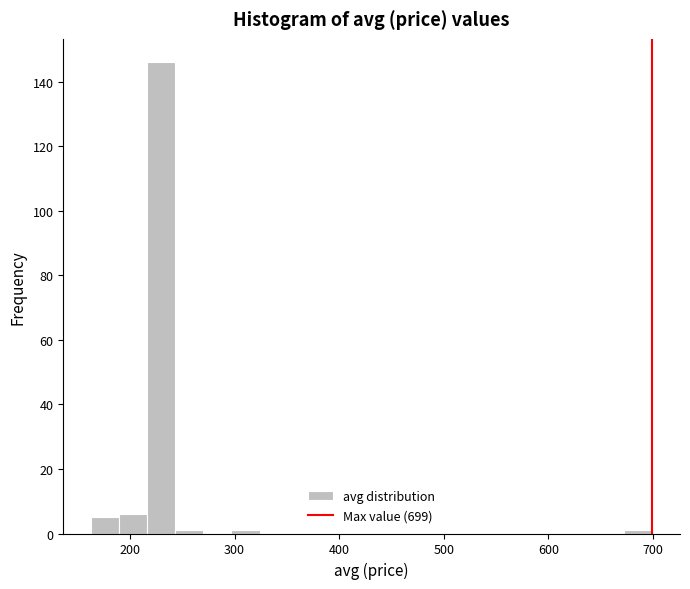

Read against the x-axis, roughly where is the centre of the tallest bar?

230